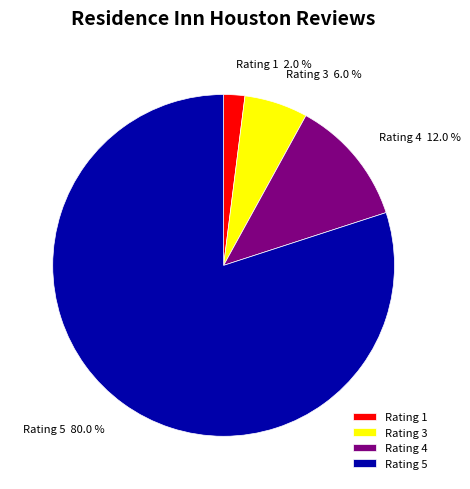

Rank the categories by value from highest to lowest.

Rating 5, Rating 4, Rating 3, Rating 1